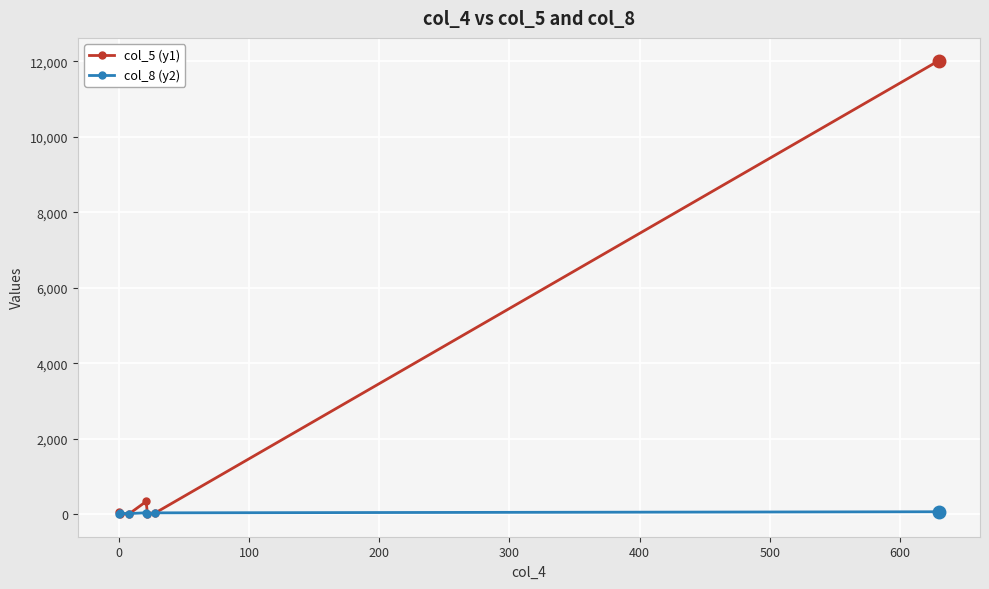

What is the average value of the col_5 (y1) series?

1780